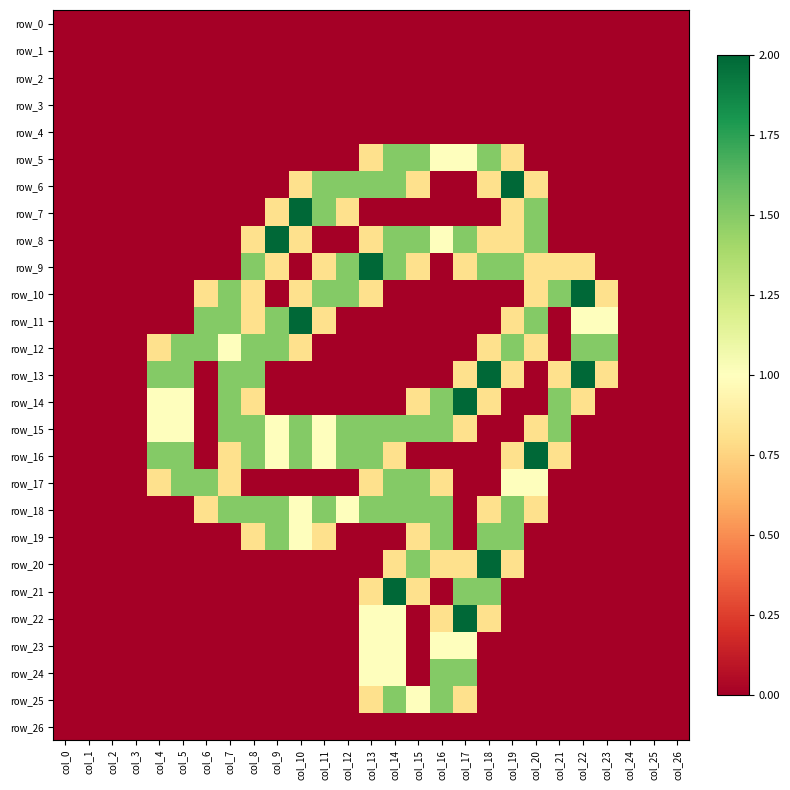

List the series in order of their peak value, lowest first.

row_0, row_1, row_2, row_3, row_4, row_26, row_23, row_5, row_12, row_15, row_17, row_18, row_19, row_24, row_25, row_6, row_7, row_8, row_9, row_10, row_11, row_13, row_14, row_16, row_20, row_21, row_22